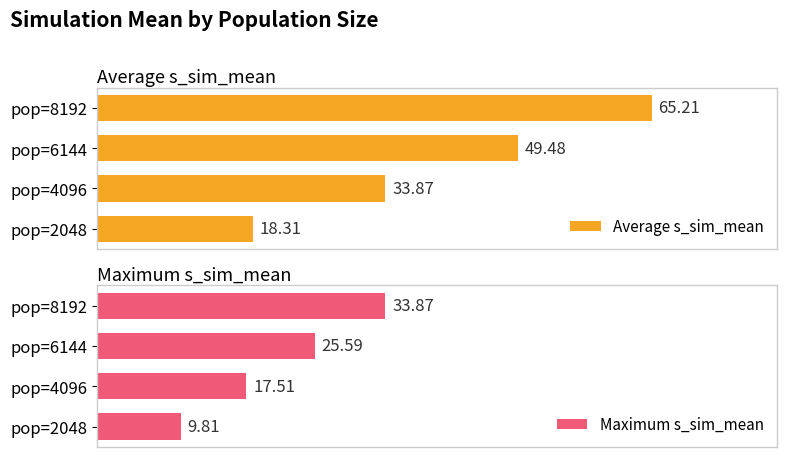

List the labels in order of Average s_sim_mean value, smallest first.

pop=2048, pop=4096, pop=6144, pop=8192